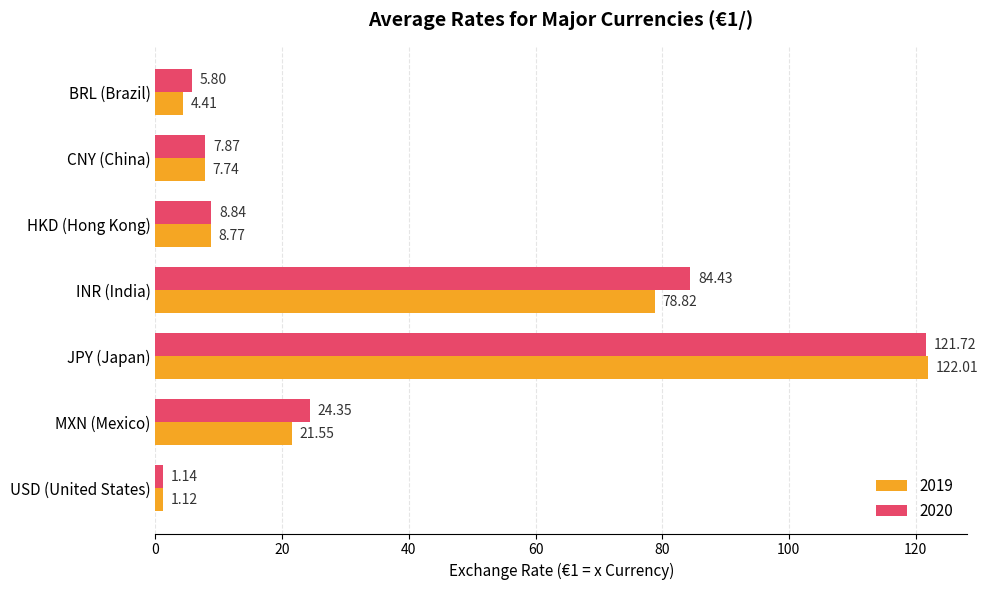

What is the difference between the 2019 values at BRL (Brazil) and HKD (Hong Kong)?

4.4